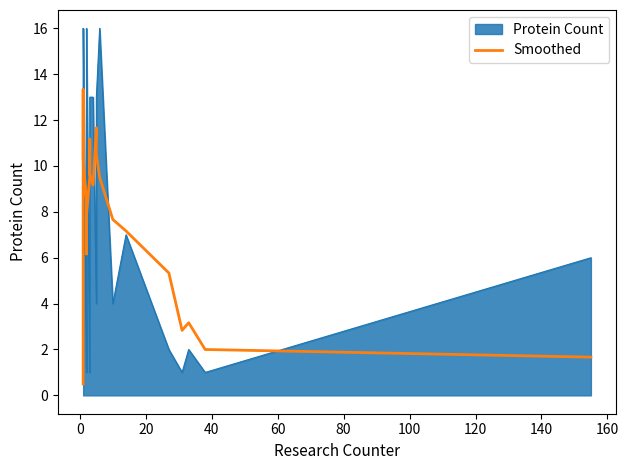

What is the smallest value displayed?

0.5